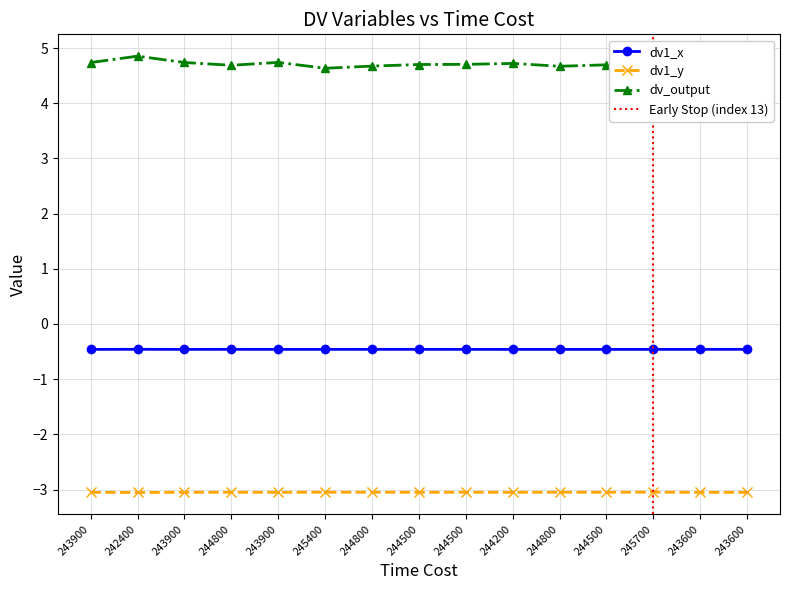

True or false: dv1_x and dv1_y cross at least once.

False